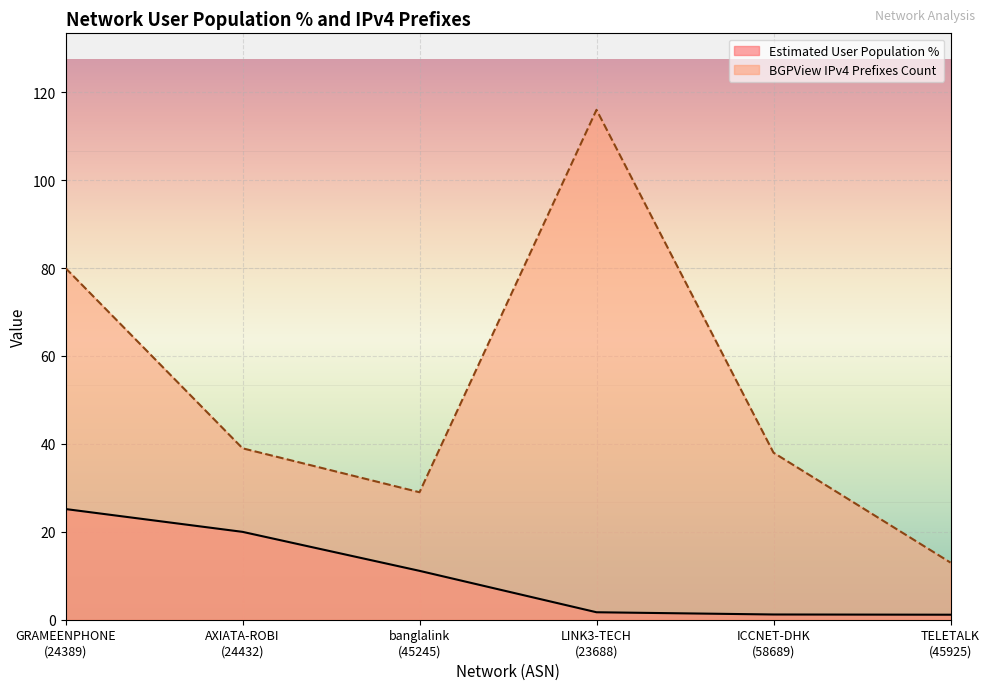

True or false: BGPView IPv4 Prefixes Count and Estimated User Population % cross at least once.

False